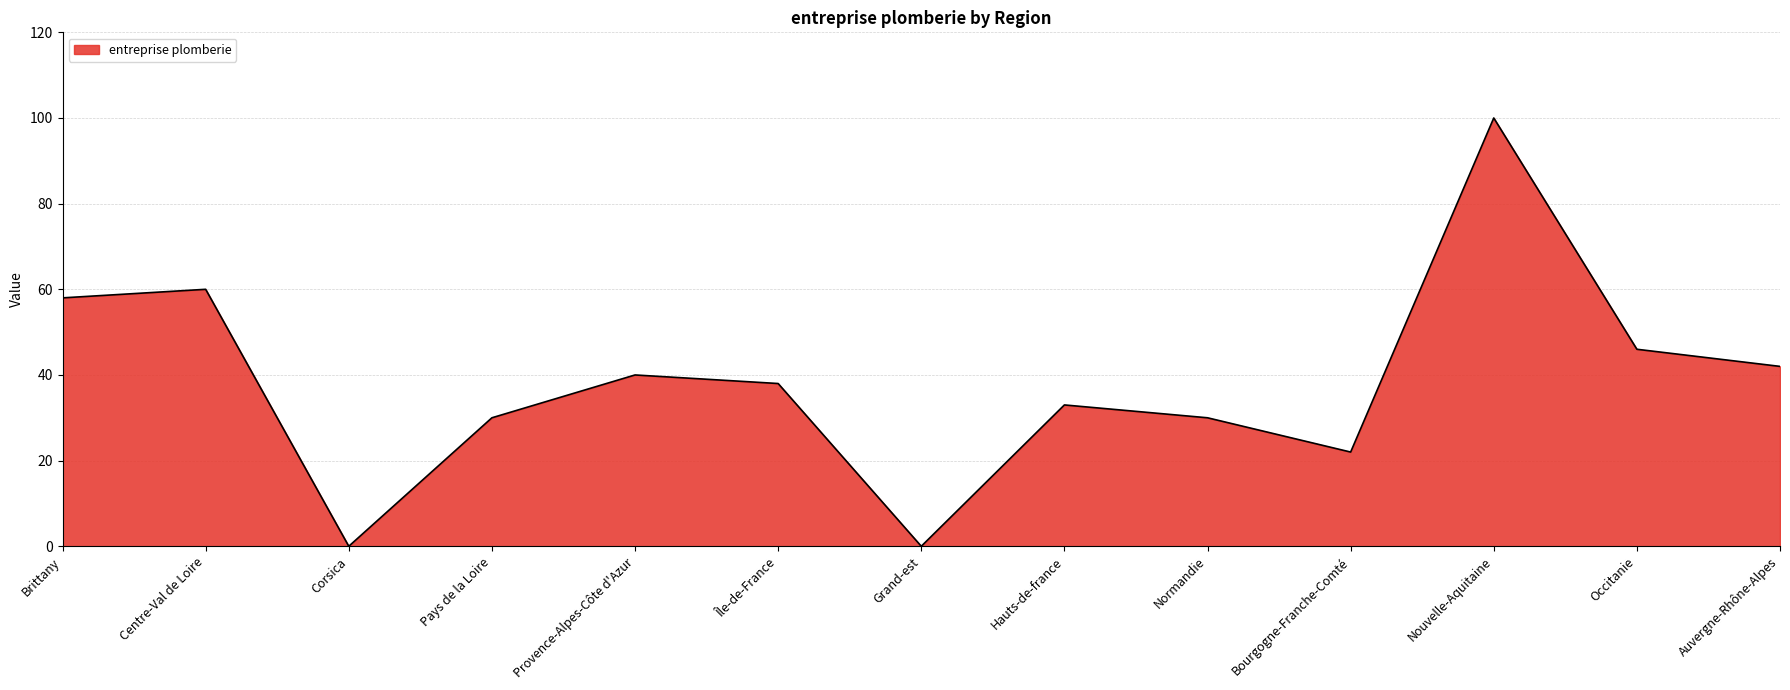

Which has a higher value, Bourgogne-Franche-Comté or Île-de-France?

Île-de-France